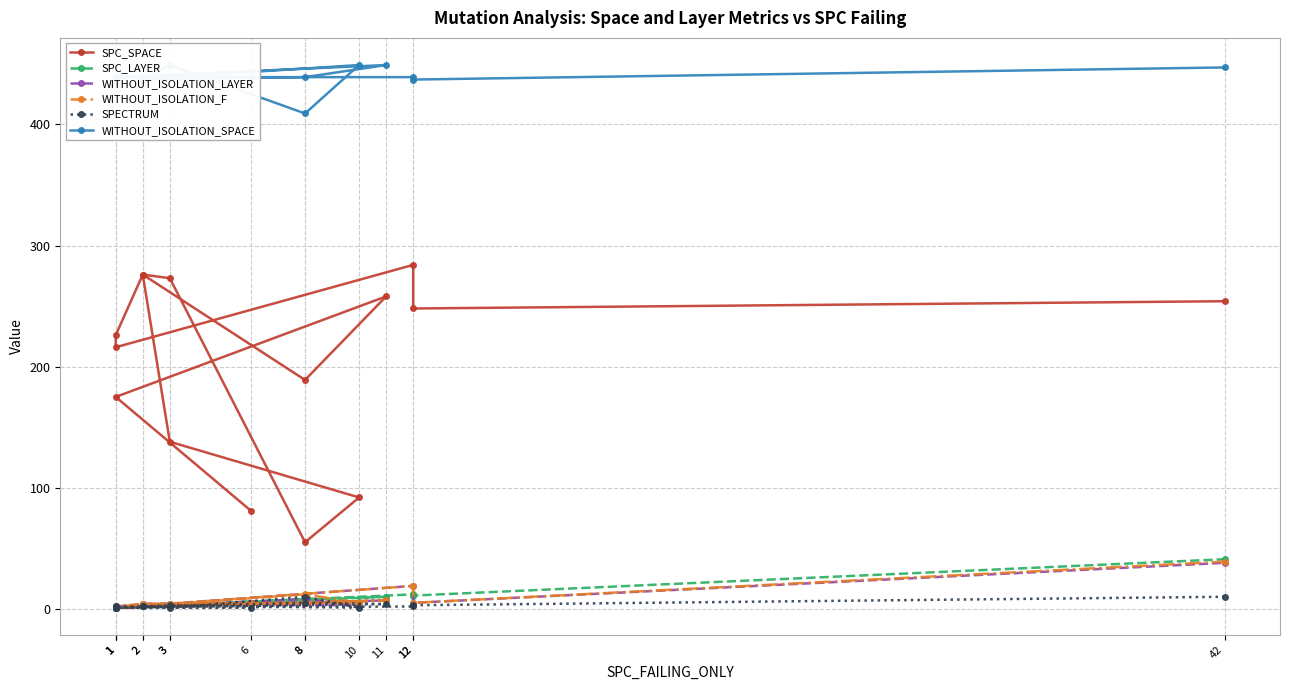

What is the highest value of the SPECTRUM series?

10